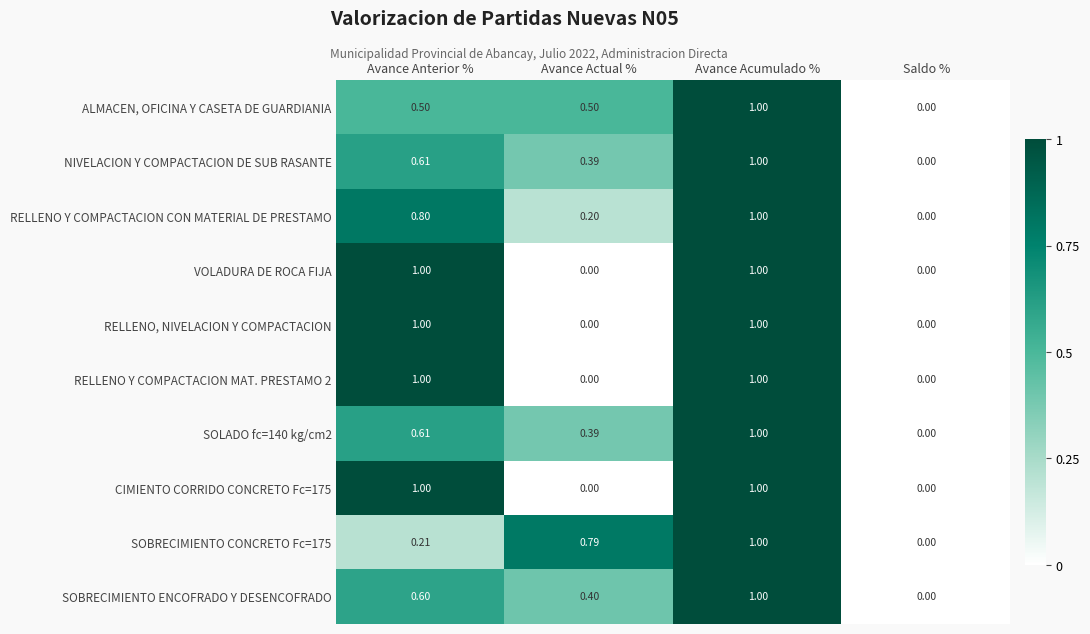

At which label does SOLADO fc=140 kg/cm2 reach its peak?

Avance Acumulado %